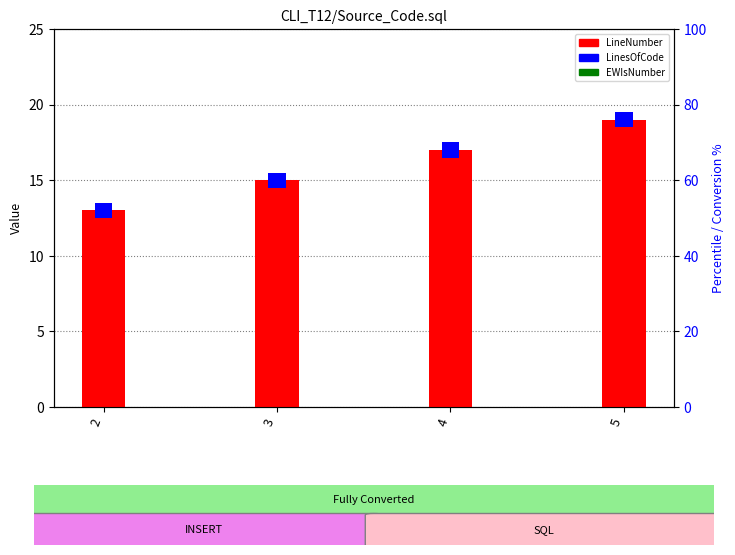

Reading left to right, what are all the values shown in this chart?

LineNumber: 2=13	3=15	4=17	5=19
LinesOfCode: 2=1	3=1	4=1	5=1
EWIsNumber: 2=0	3=0	4=0	5=0